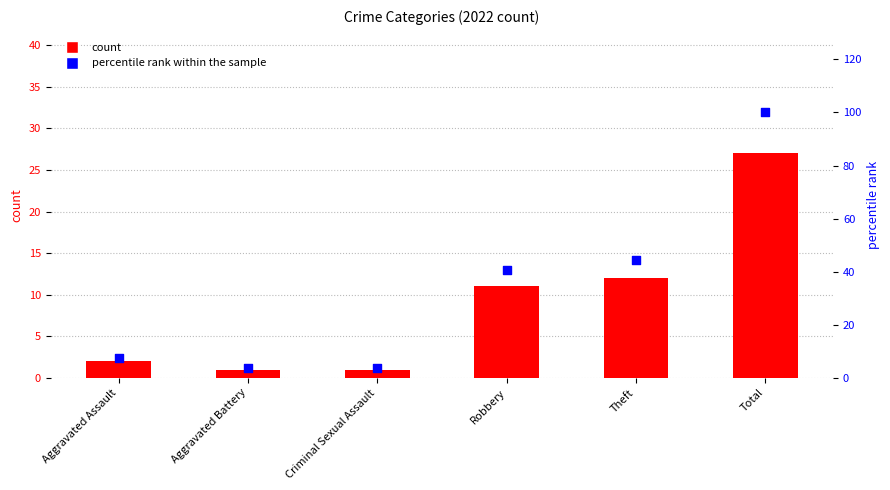

Is the value of percentile rank within the sample at Total greater than the value of count at Total?

Yes